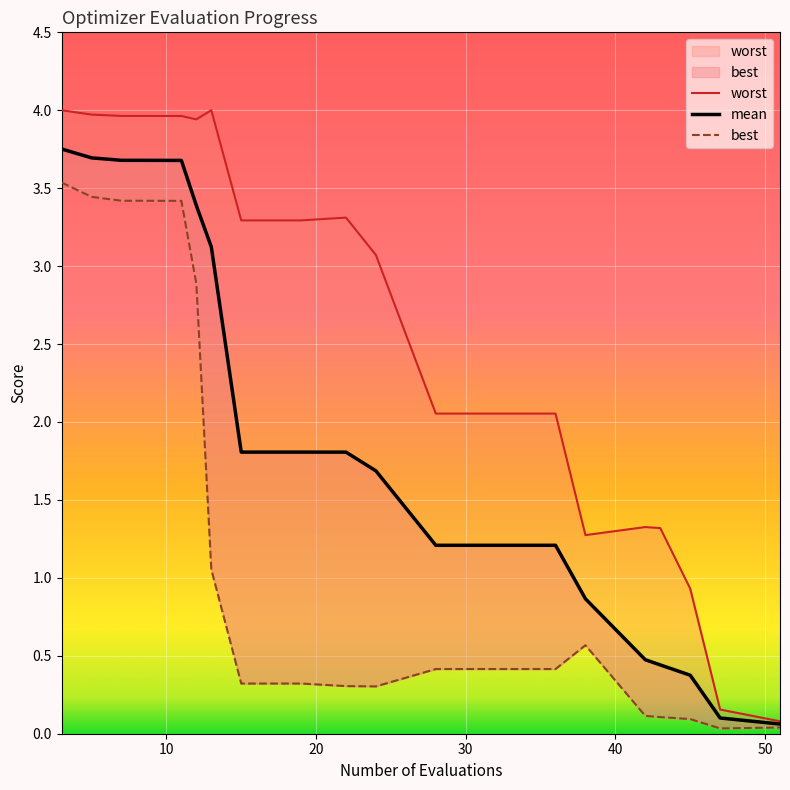

What is the total value across all series at 7?

11.1